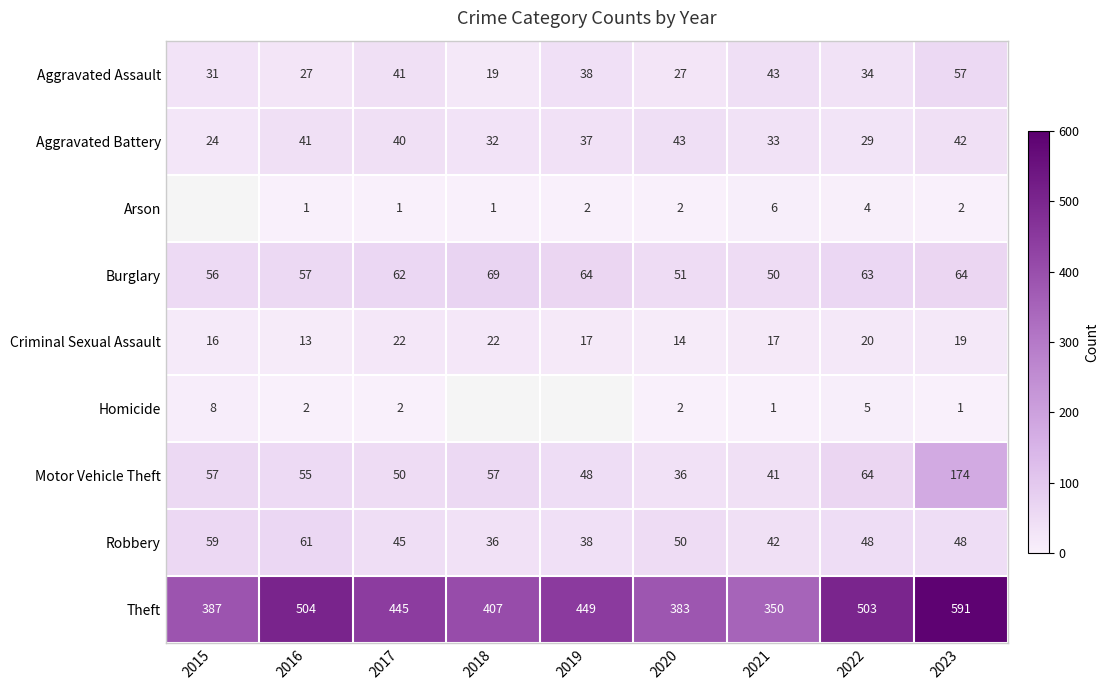

How many data points does each series have?

9